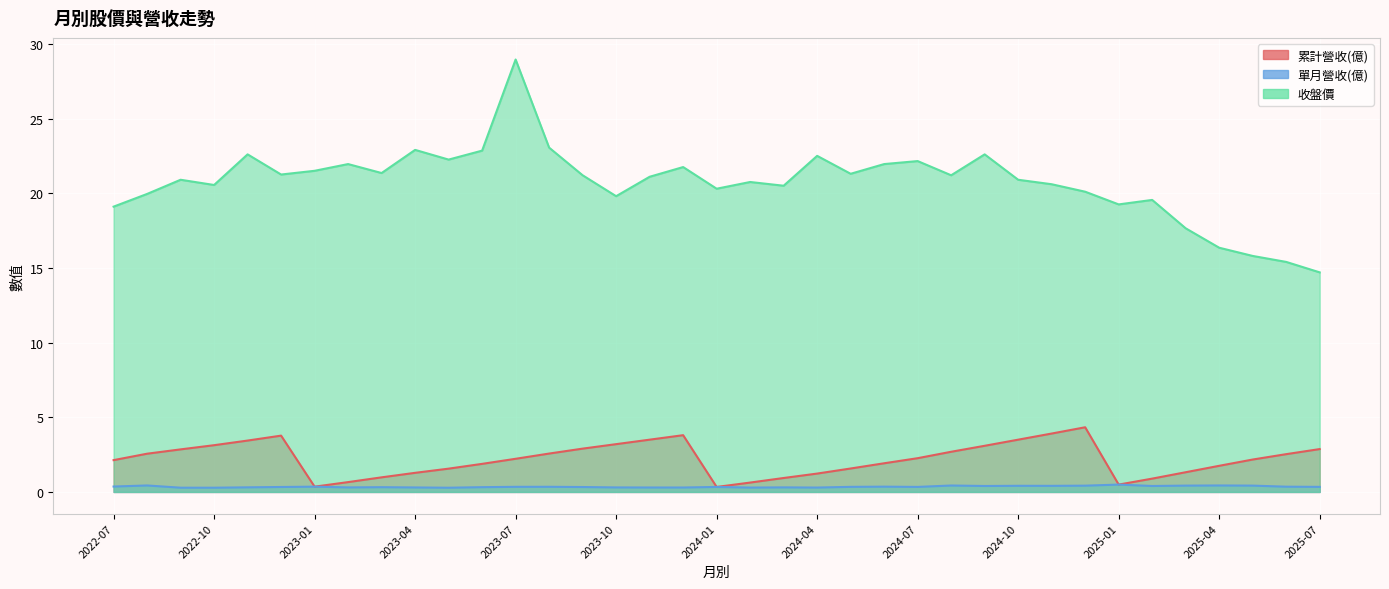

What is the difference between the second highest and minimum values in the 累計營收(億) series?

3.6